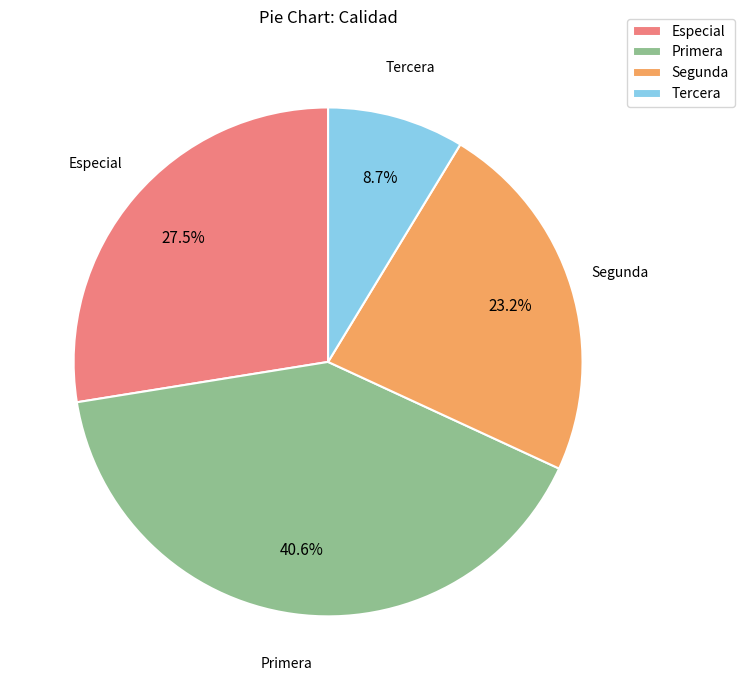

How many slices are in this pie chart?

4